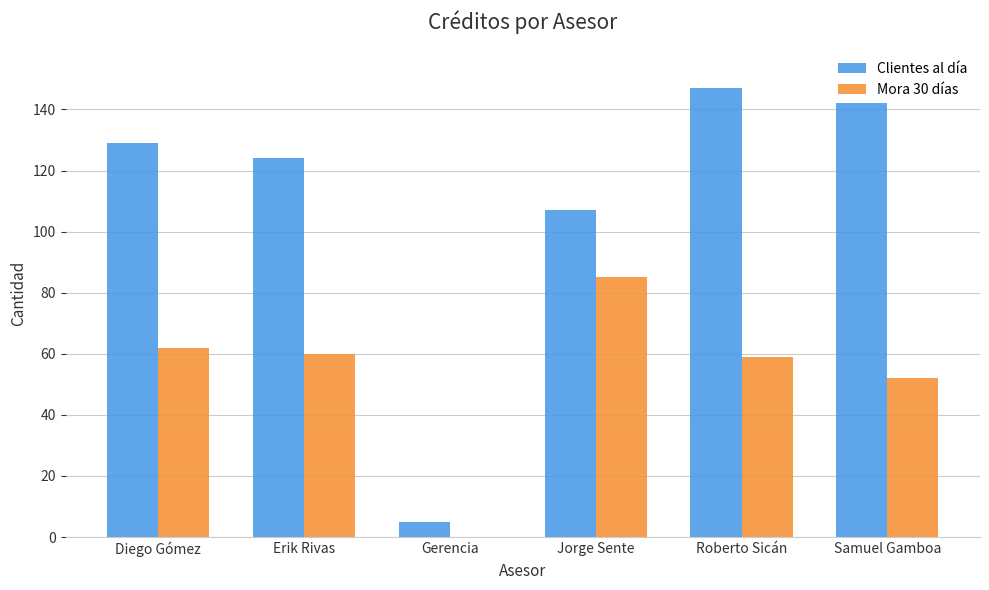

What is the value of the Clientes al día bar at the 3rd from the left?

5